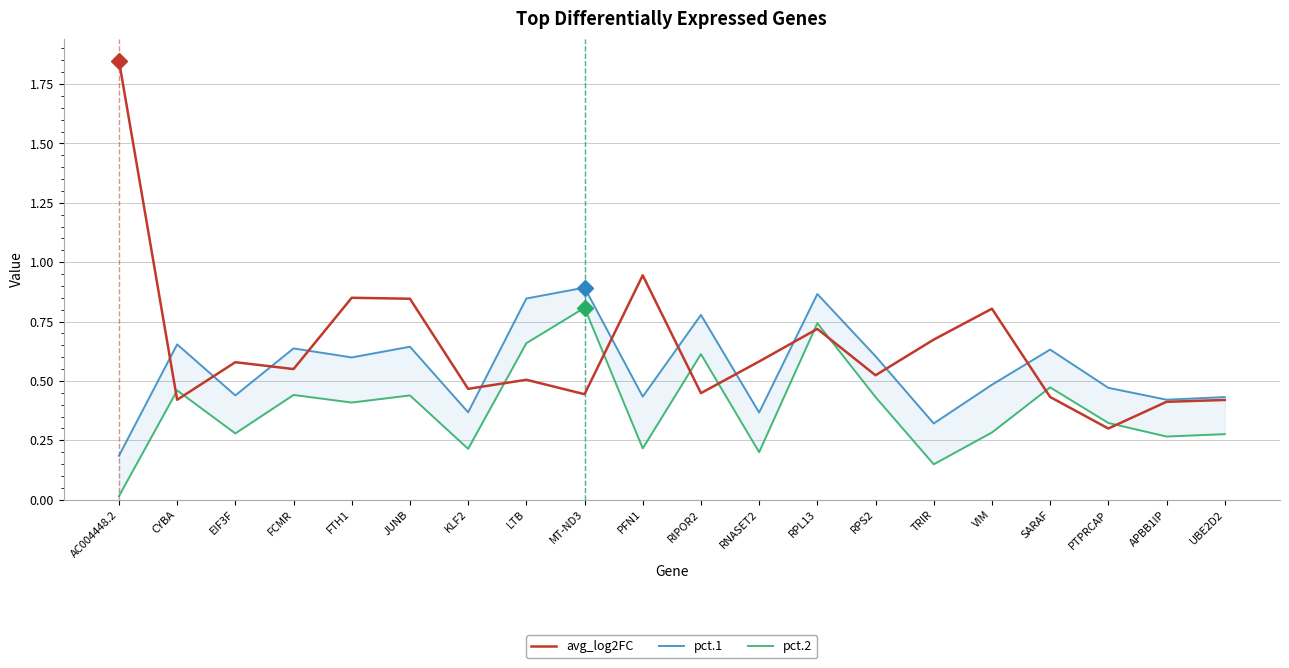

At which category is the sum across all series the highest?

RPL13